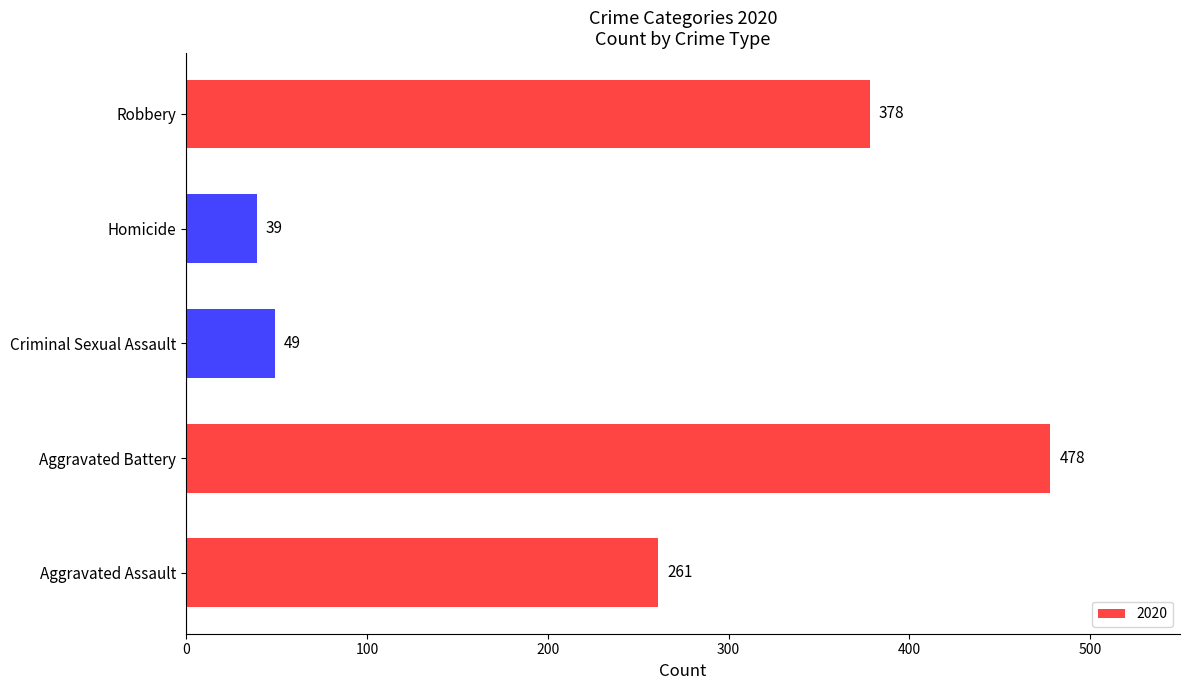

Where is the data nearest to the value 258?

Aggravated Assault